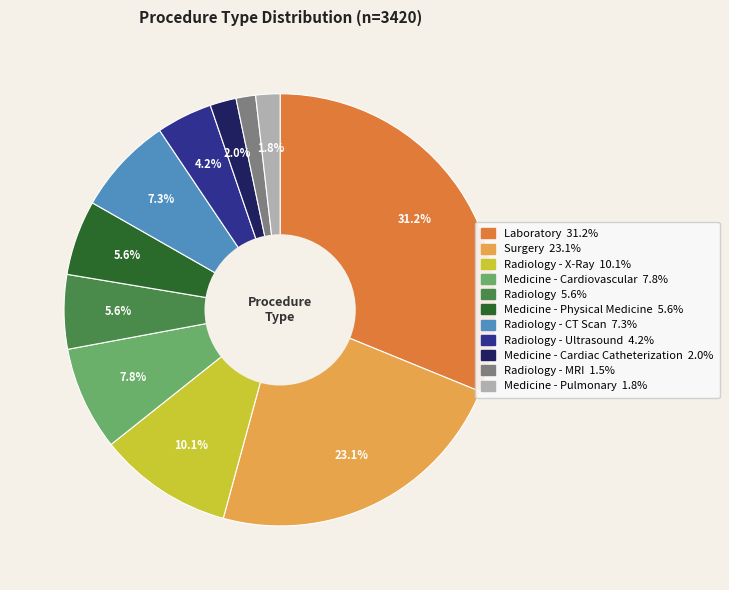

Does any single category account for the majority?

No